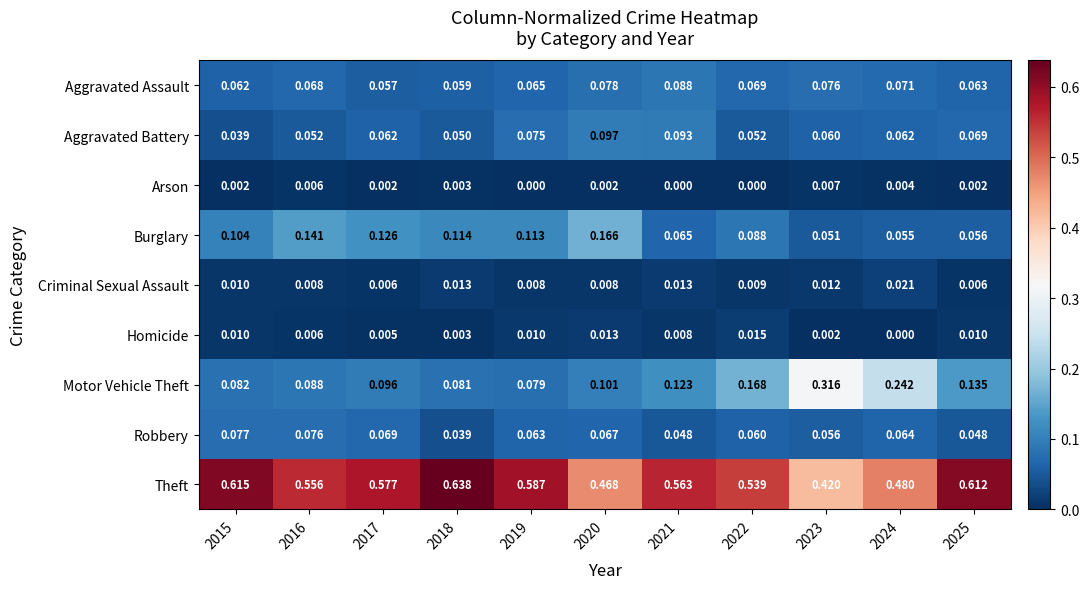

Rank the series by their maximum value, from lowest to highest.

Arson, Homicide, Criminal Sexual Assault, Robbery, Aggravated Assault, Aggravated Battery, Burglary, Motor Vehicle Theft, Theft